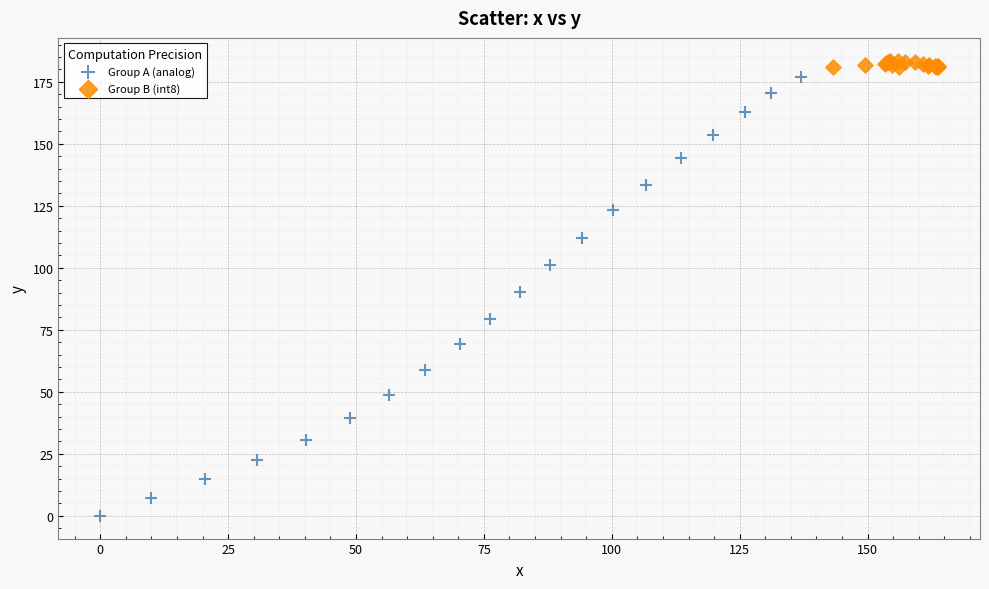

Which series contains the highest Y value?

Group B (int8)